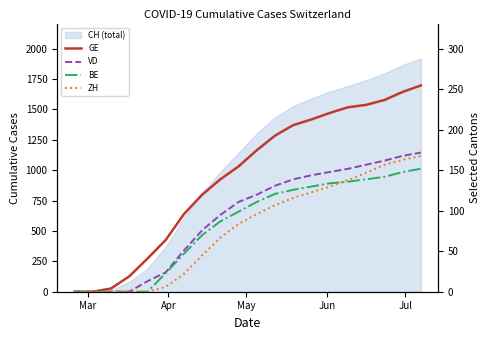

What is the difference between the maximum and second lowest values in the BE series?

152